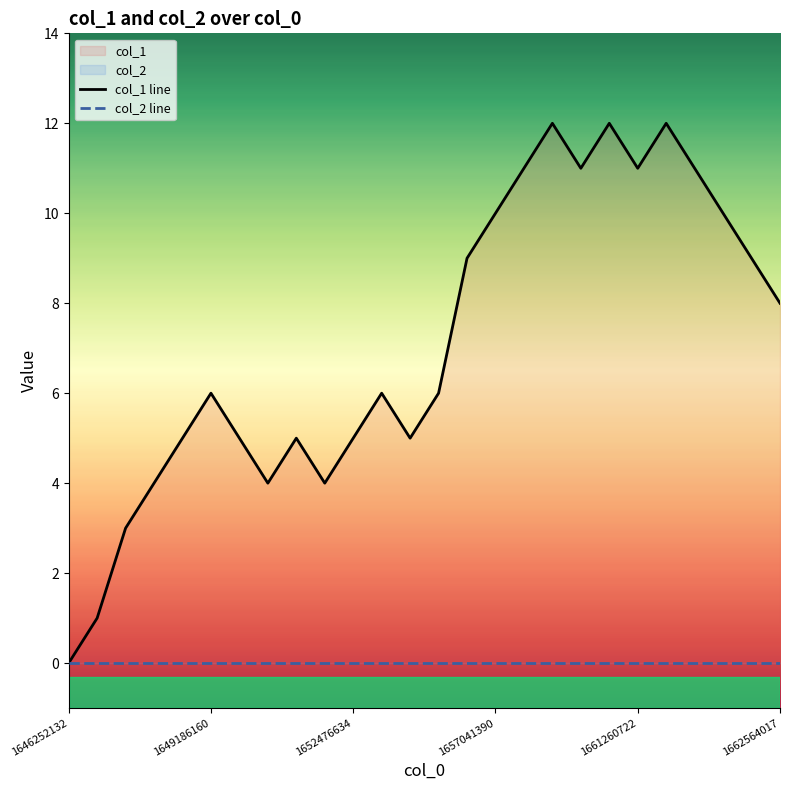

True or false: col_1 line and col_2 line cross at least once.

False